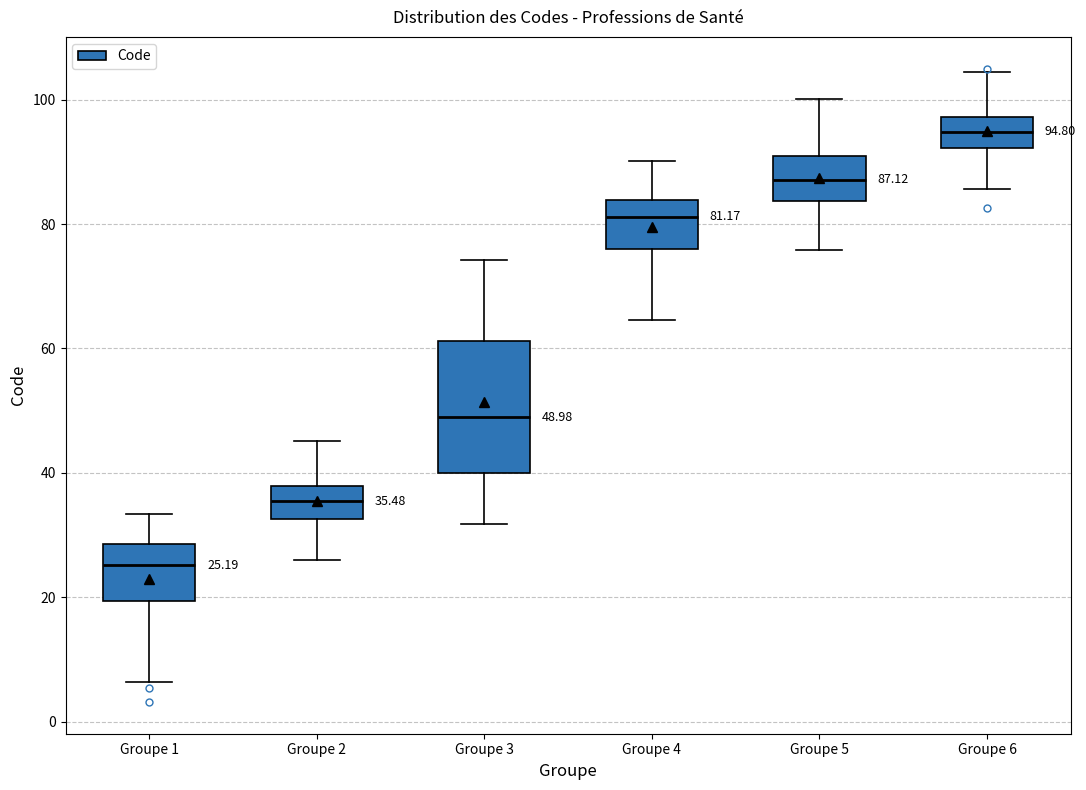

Which box has the highest median line?

Groupe 6